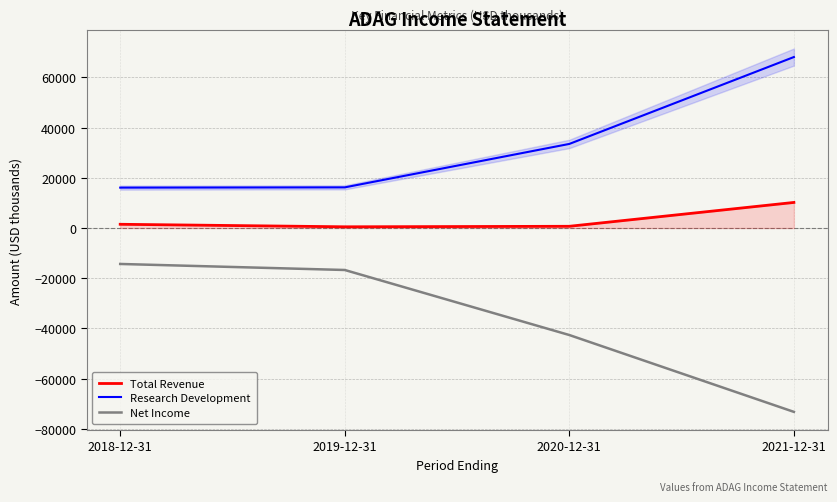

What is the value of the Research Development point at the 2nd from the left?

16200